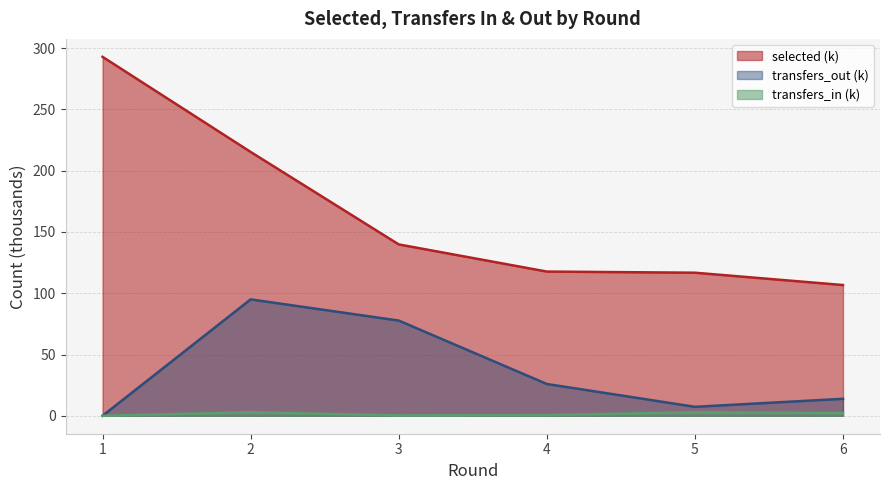

Does the chart have visible grid lines?

Yes